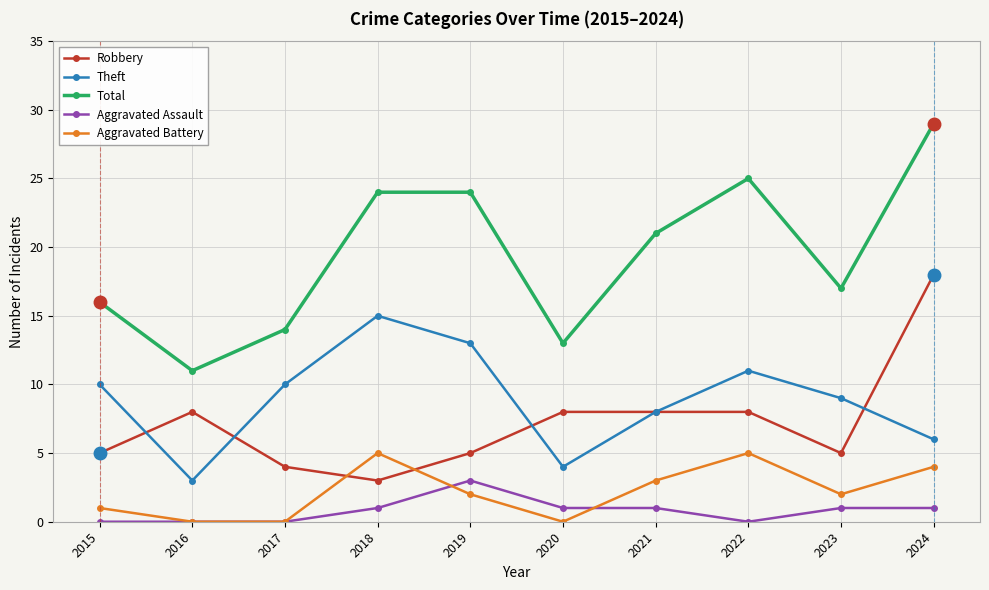

Count the number of data series in this chart.

5